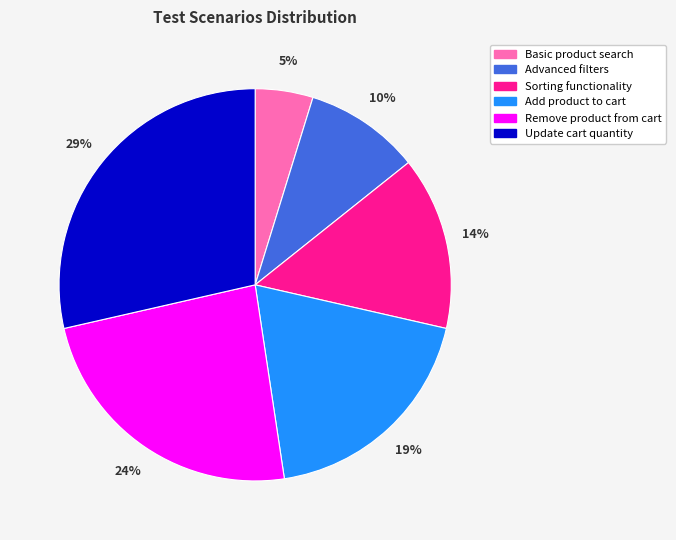

Is there any slice that represents more than half of the pie?

No